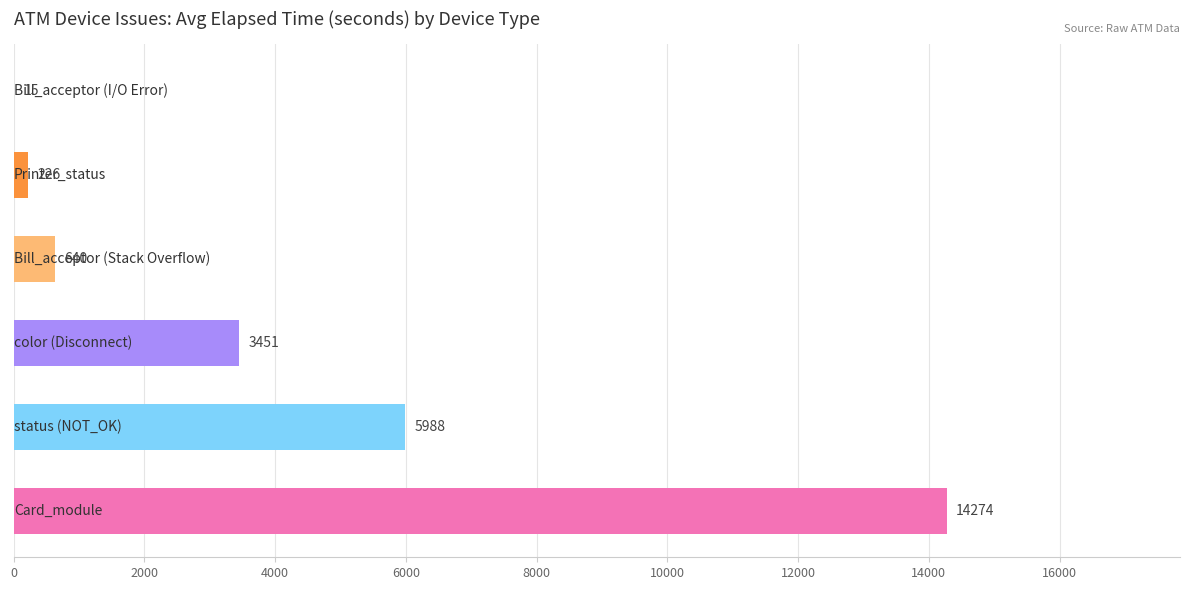

What is the greatest value displayed?

14274